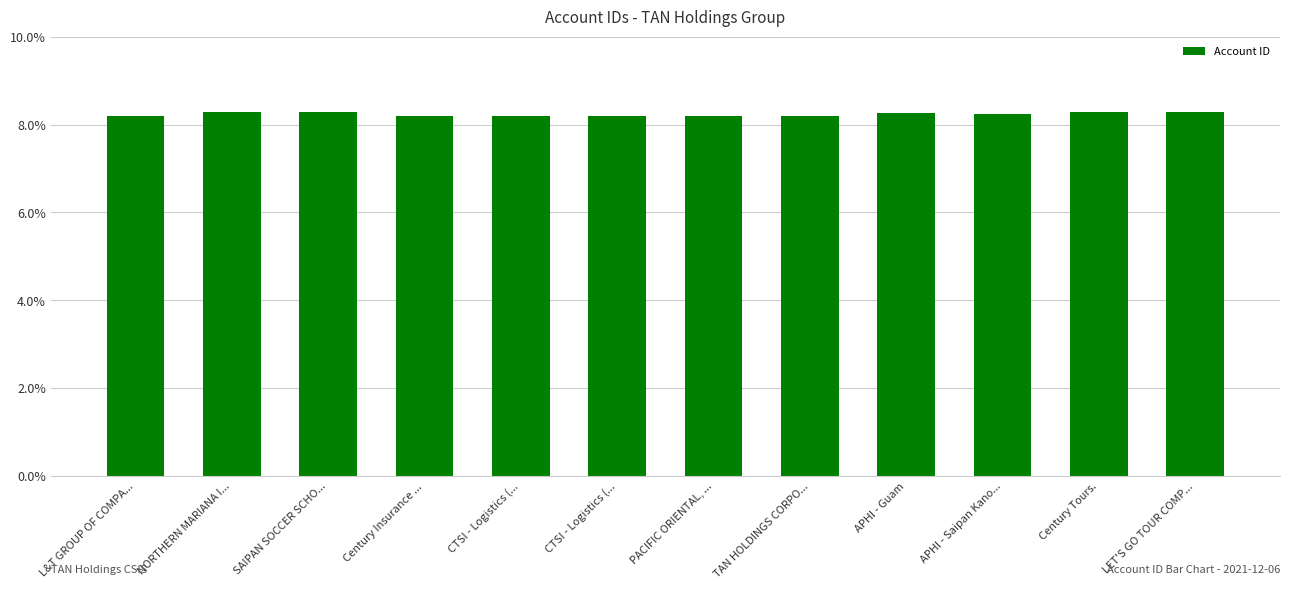

Reading left to right, what are all the values shown in this chart?

L&T GROUP OF COMPA...=8.2	NORTHERN MARIANA I...=8.3	SAIPAN SOCCER SCHO...=8.3	Century Insurance ...=8.2	CTSI - Logistics (...=8.2	CTSI - Logistics (...=8.2	PACIFIC ORIENTAL, ...=8.2	TAN HOLDINGS CORPO...=8.2	APHI - Guam=8.3	APHI - Saipan Kano...=8.3	Century Tours.=8.3	LET'S GO TOUR COMP...=8.3